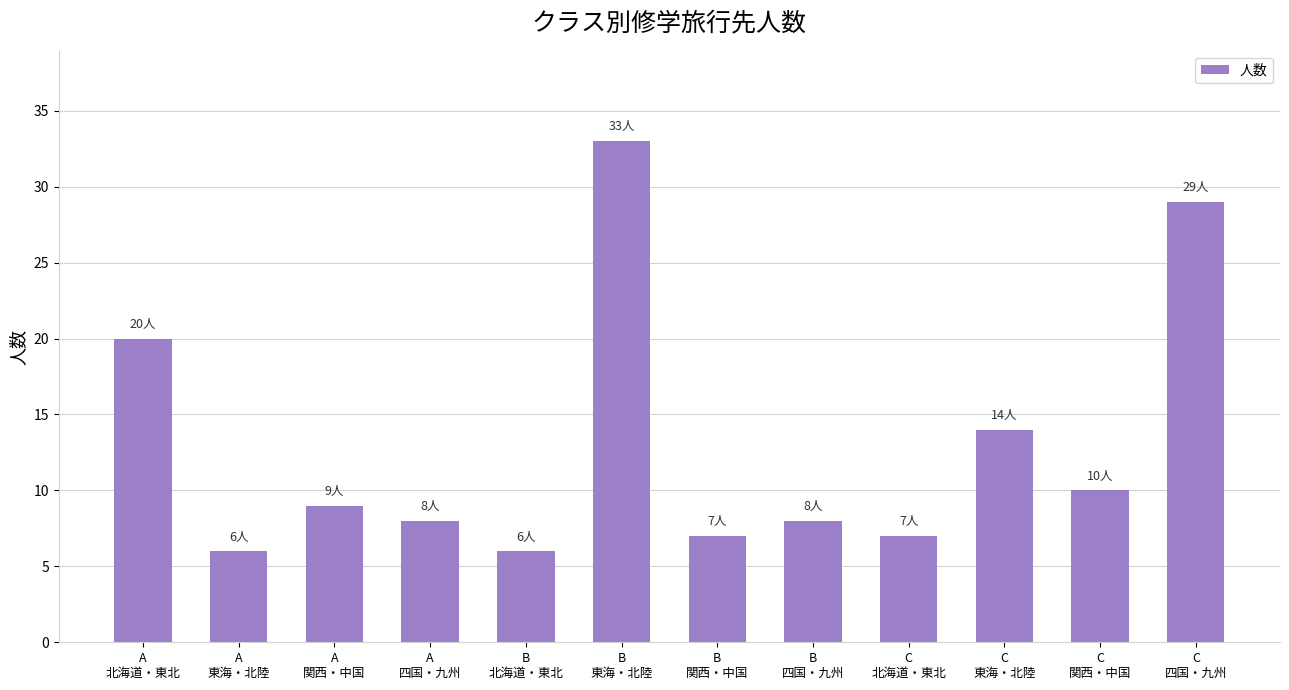

Reading left to right, extract all data points from this chart.

20	6	9	8	6	33	7	8	7	14	10	29